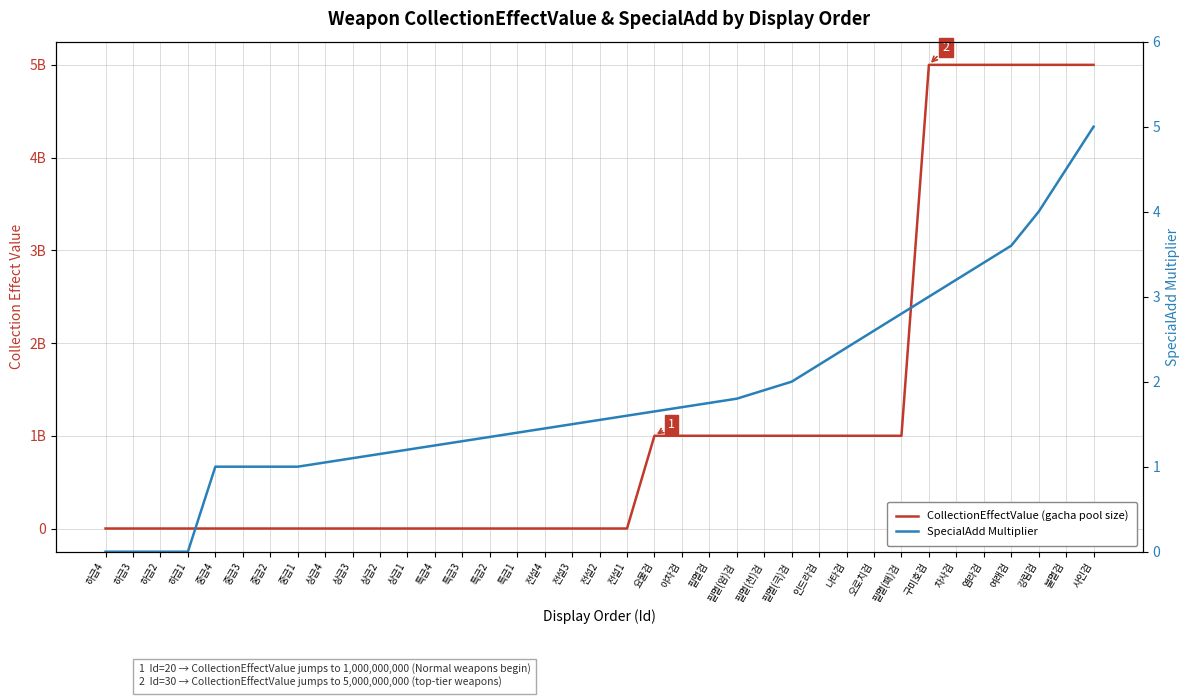

Which series has the widest spread of values?

CollectionEffectValue (gacha pool size)